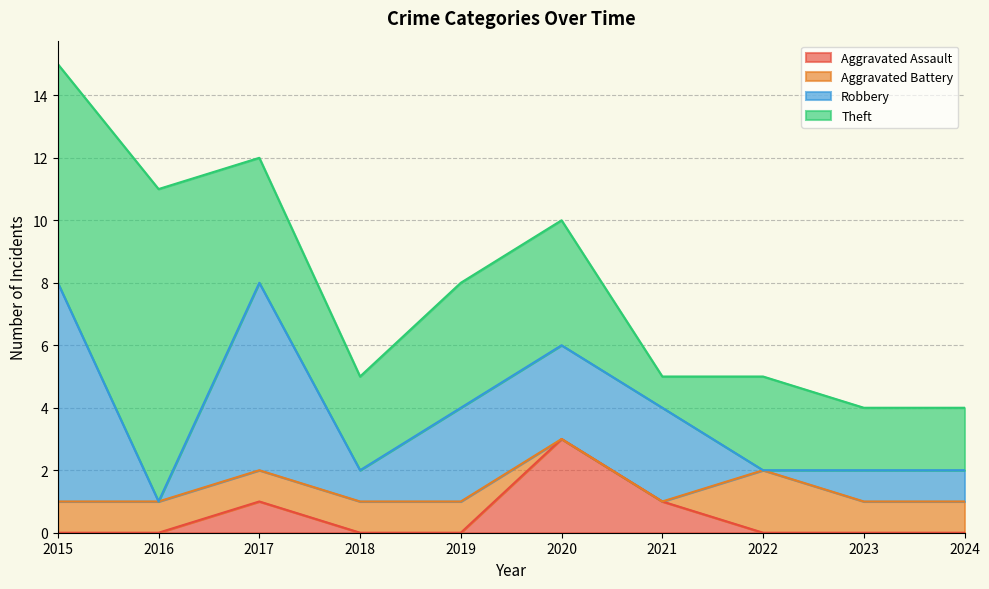

Which series changed the most between 2015 and 2017?

Theft